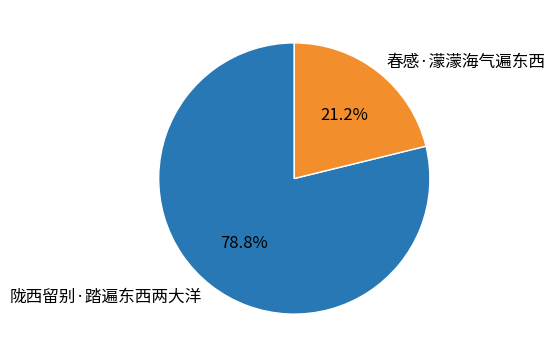

Which has a higher value, 陇西留别·踏遍东西两大洋 or 春感·濛濛海气遍东西?

陇西留别·踏遍东西两大洋